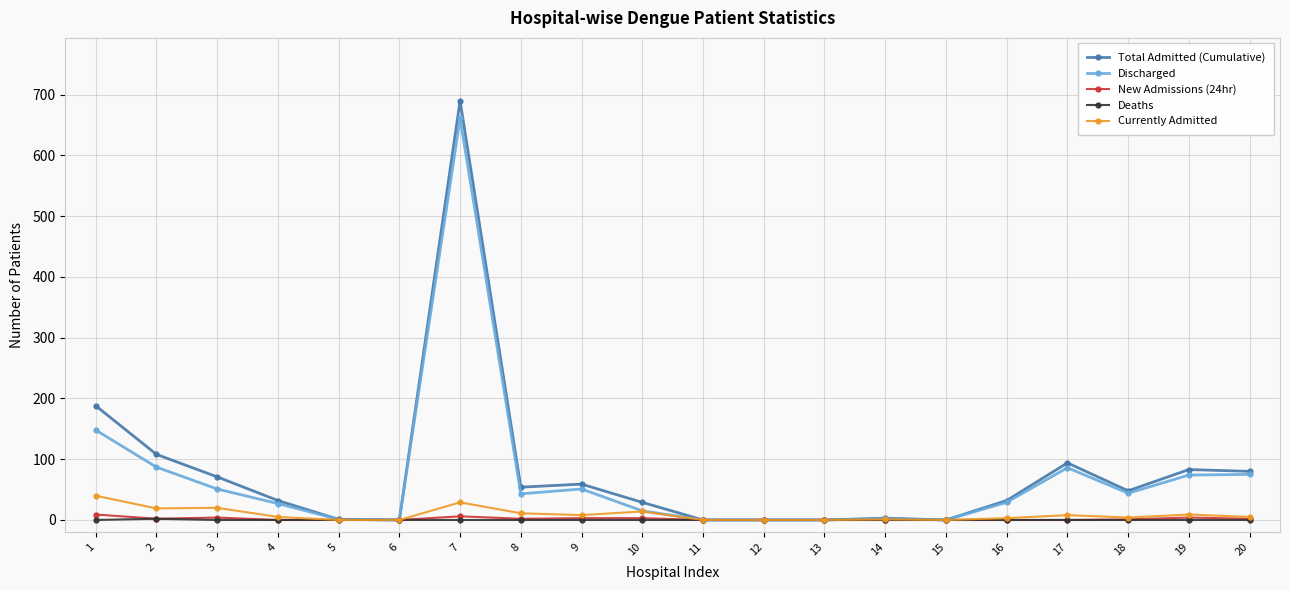

At which category is the sum across all series the highest?

7